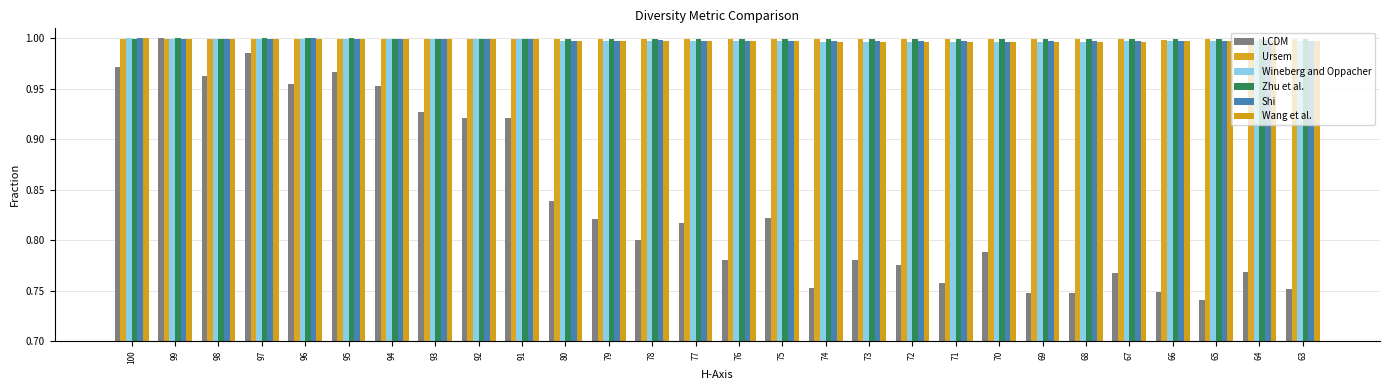

The value of LCDM at 67 is 0.8. True or false?

True